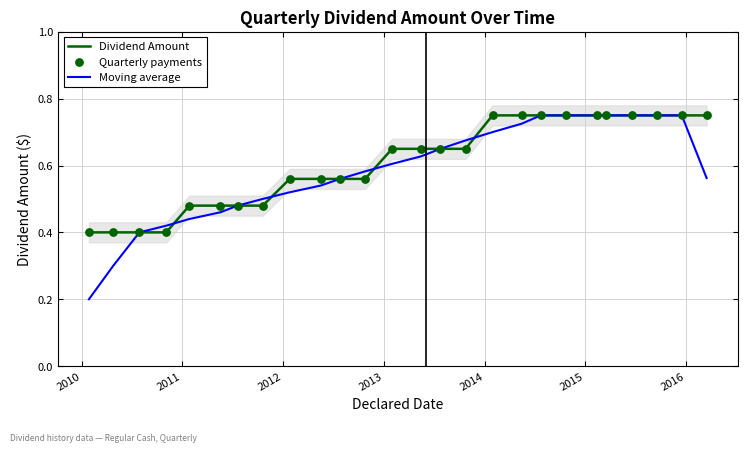

Which series has the widest spread of Y values?

Moving average